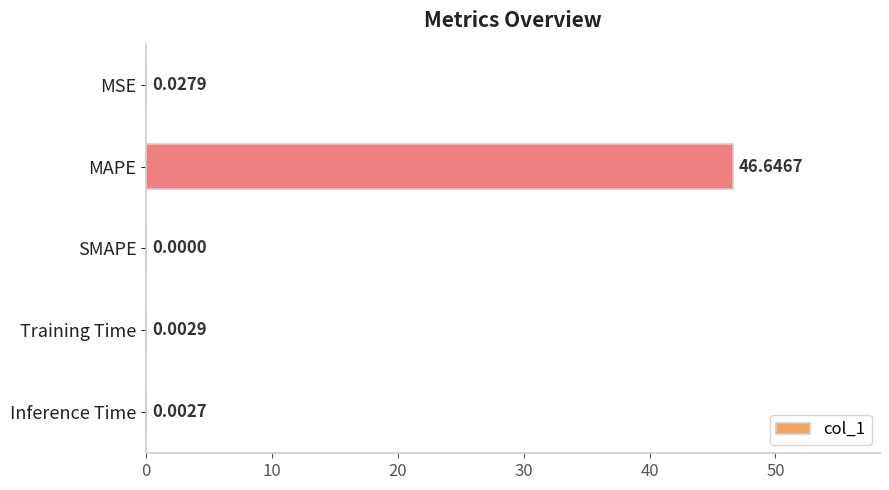

What is the sum of all values?

46.7